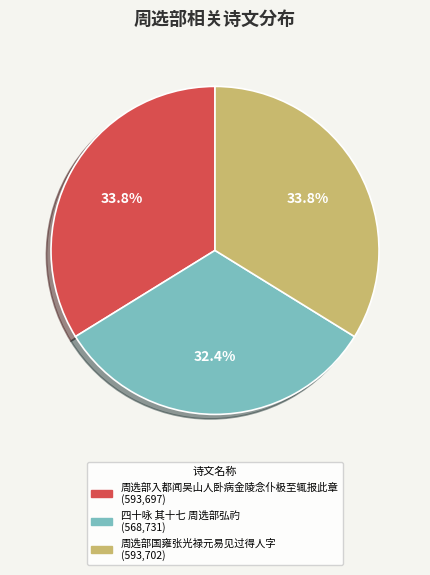

What percentage is the 四十咏 其十七 周选部弘礿 slice, to the nearest percent?

32%